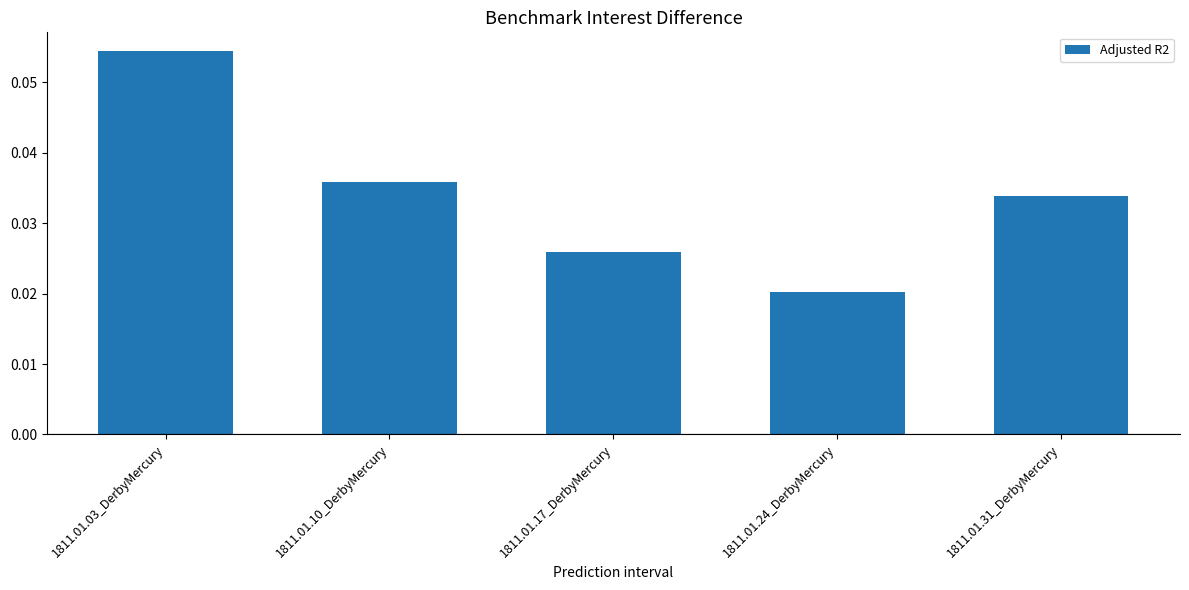

How many bars are there in total?

5